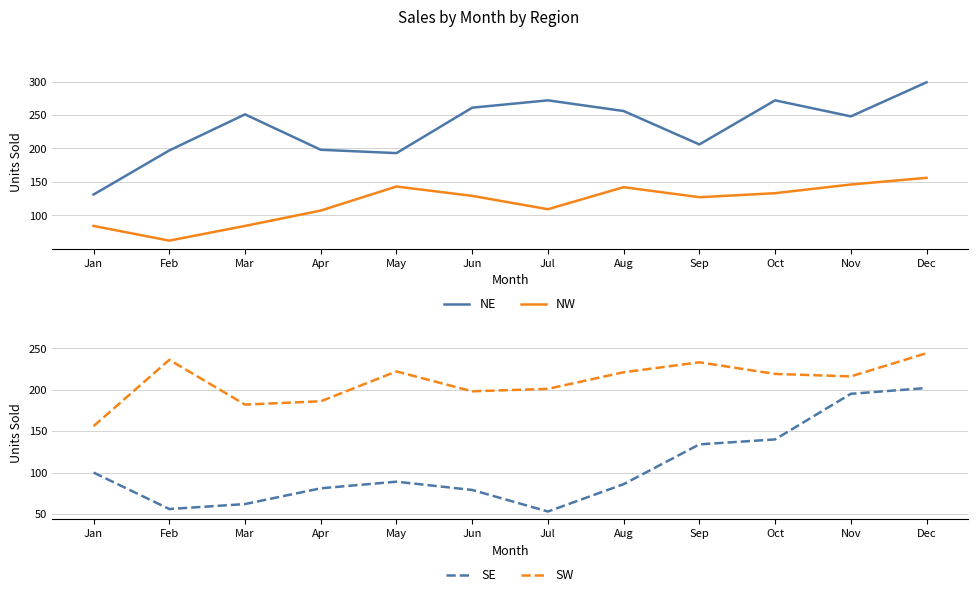

In NW, how many points are higher than both neighbors (excluding endpoints)?

2